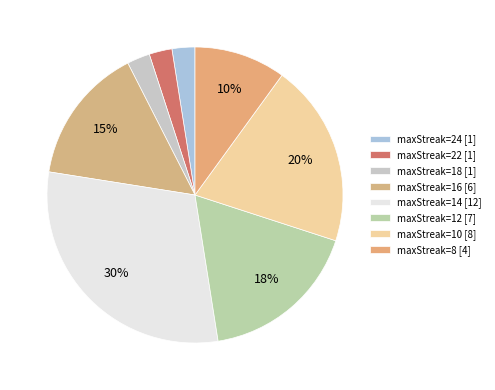

How many slices are in this pie chart?

8